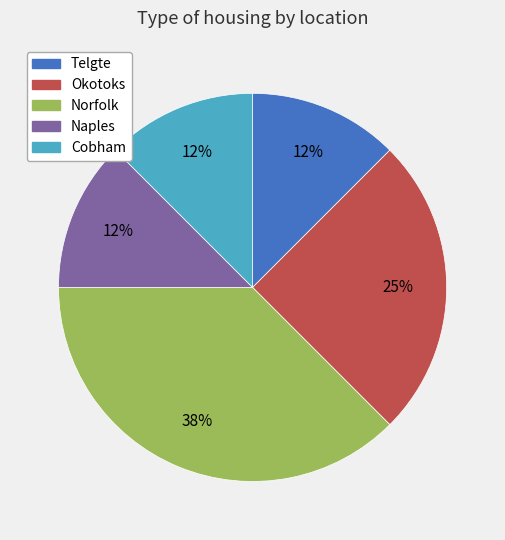

To the nearest percent, what percentage of the pie is Okotoks?

25%